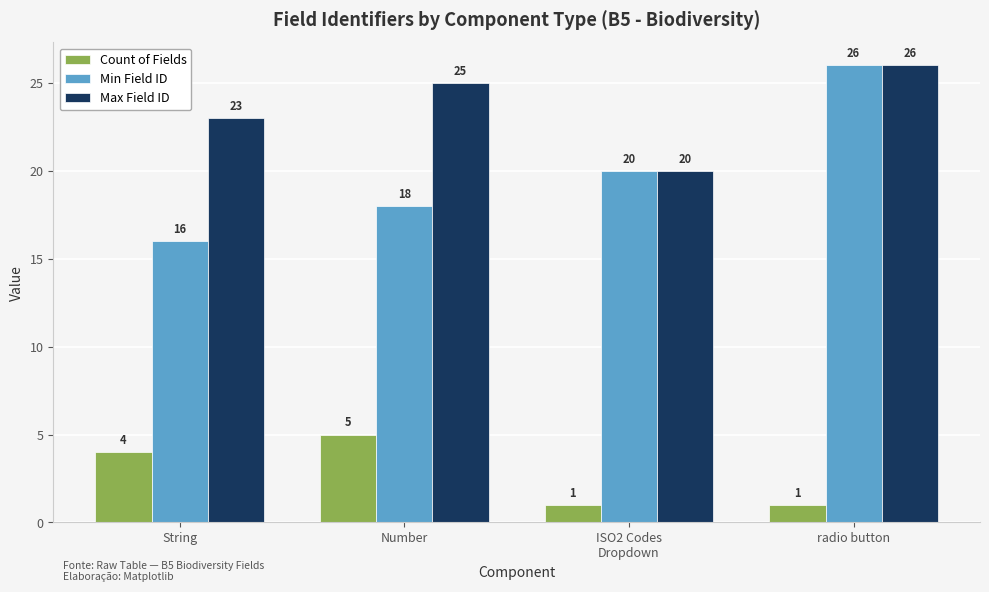

Rank the series by their average value, from highest to lowest.

Max Field ID, Min Field ID, Count of Fields